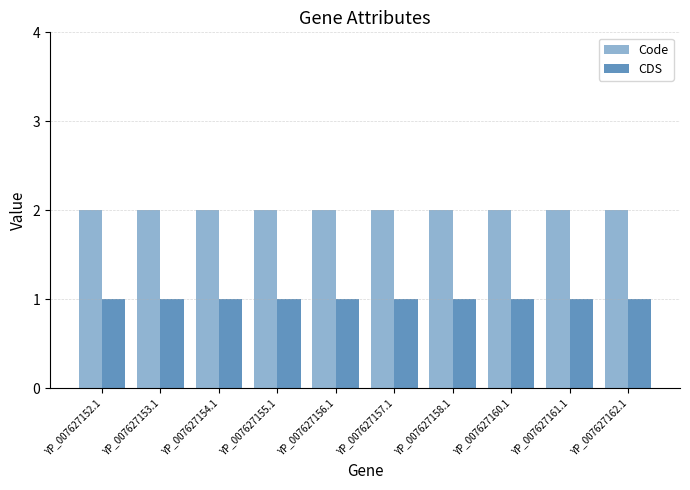

What is the label of the 8th bar from the left?

YP_007627160.1